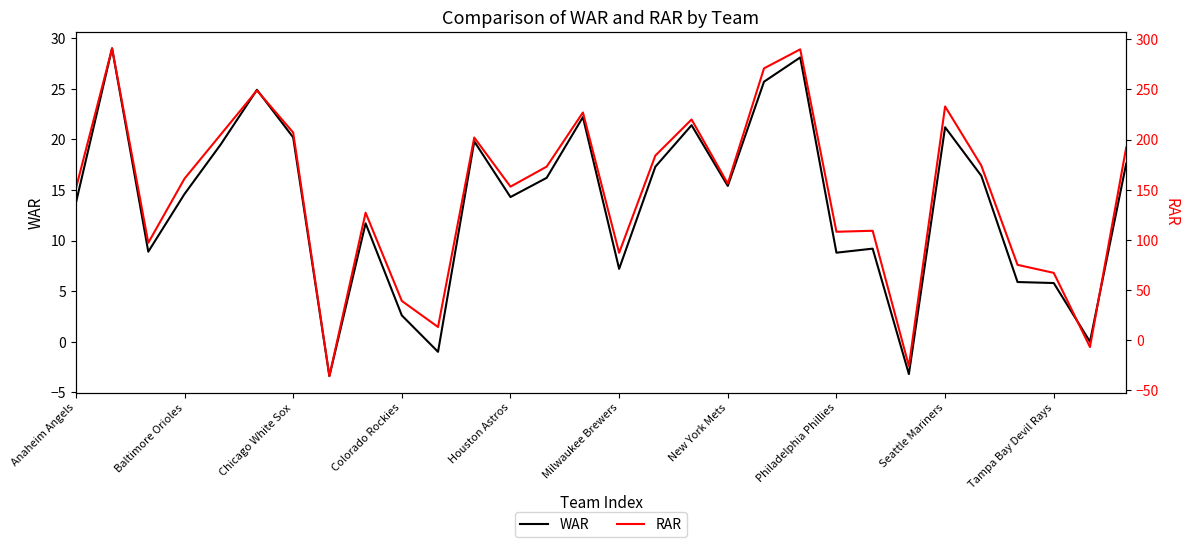

The WAR series shows 34.6 at 14. True or false?

False